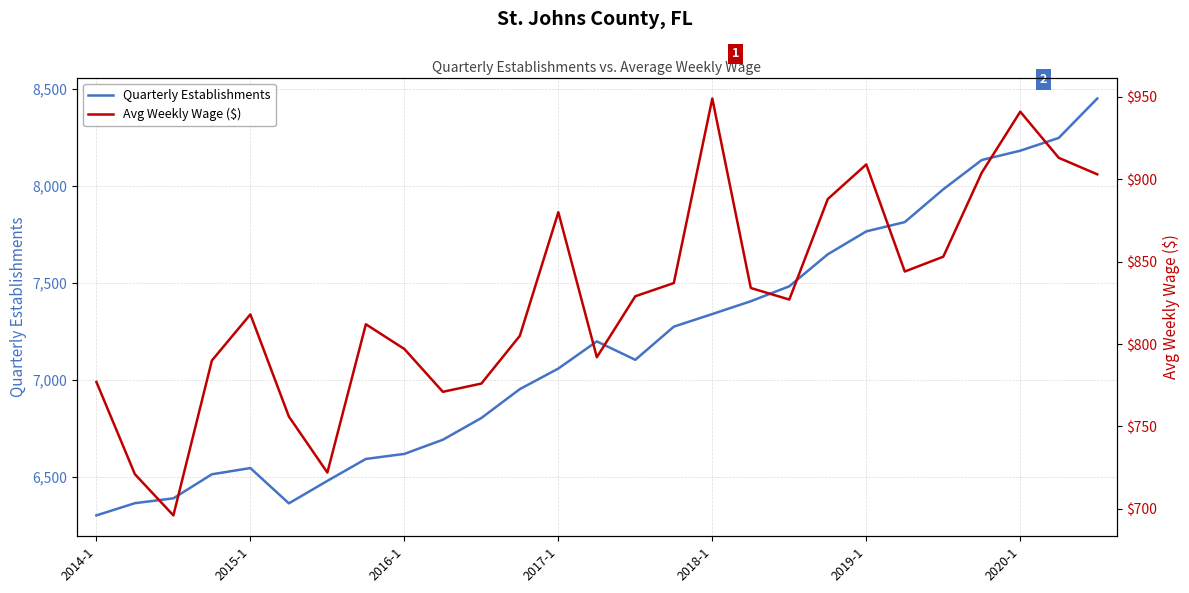

What is the difference between the maximum and minimum values in the Avg Weekly Wage ($) series?

253